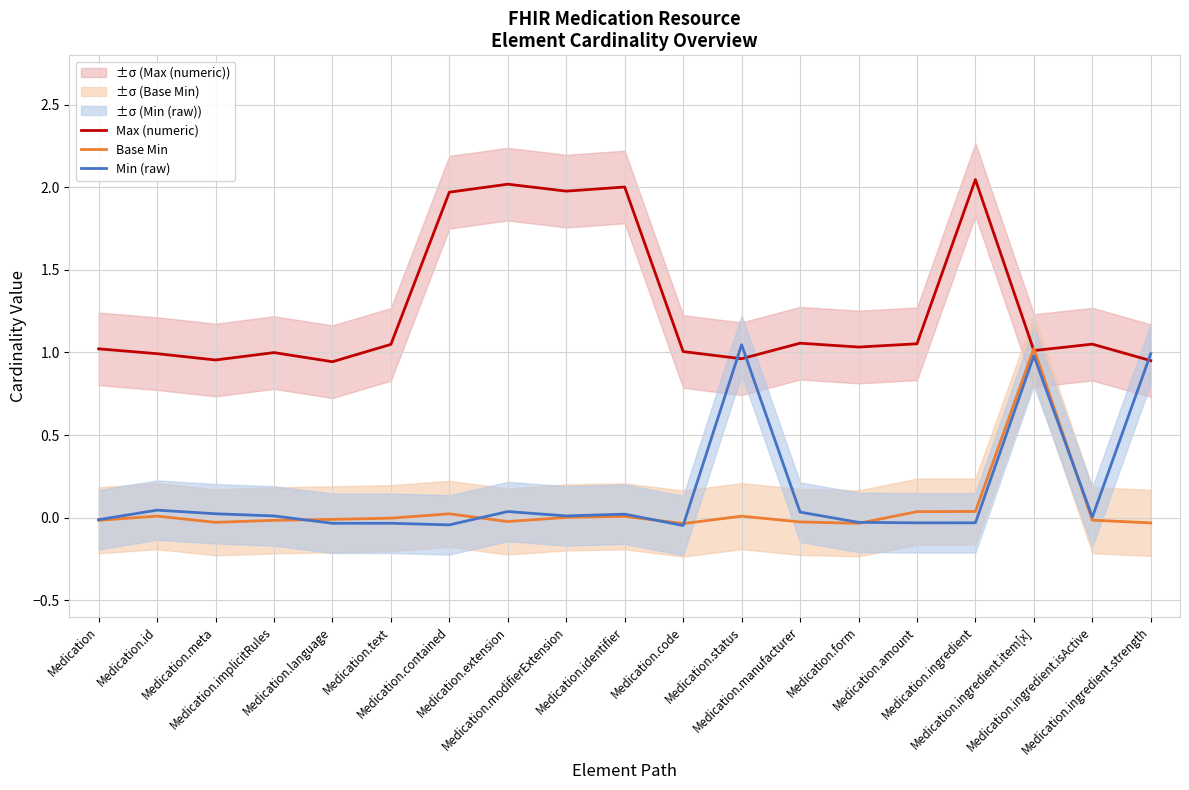

How many times do Max (numeric) and Min (raw) cross each other?

3